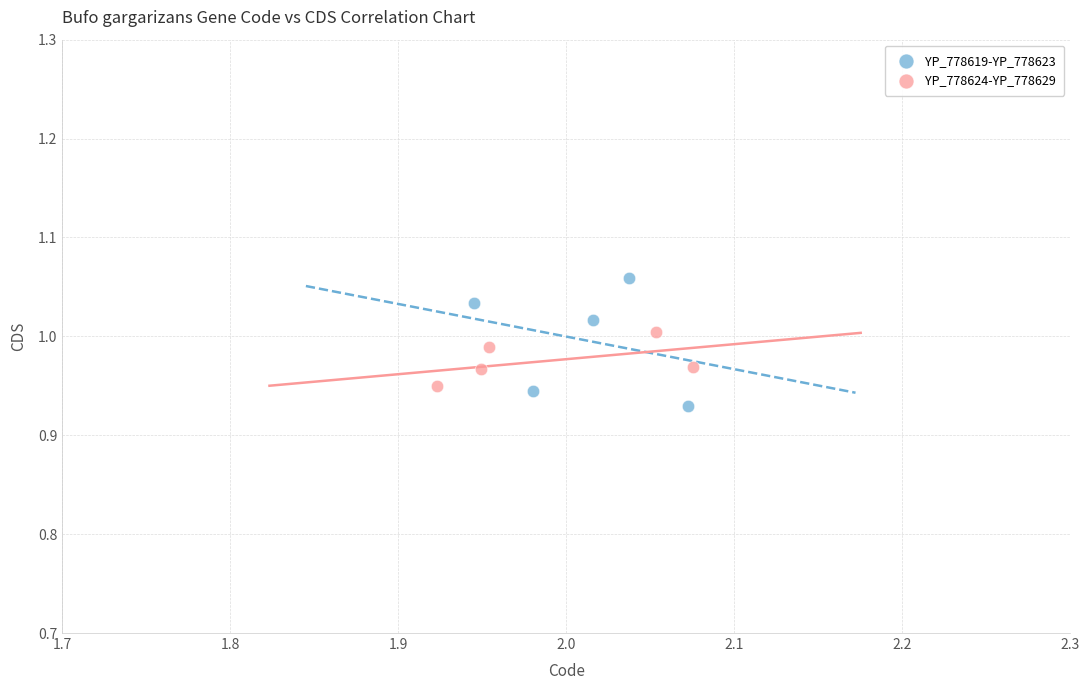

Which series has the largest Y range (max minus min)?

YP_778619-YP_778623